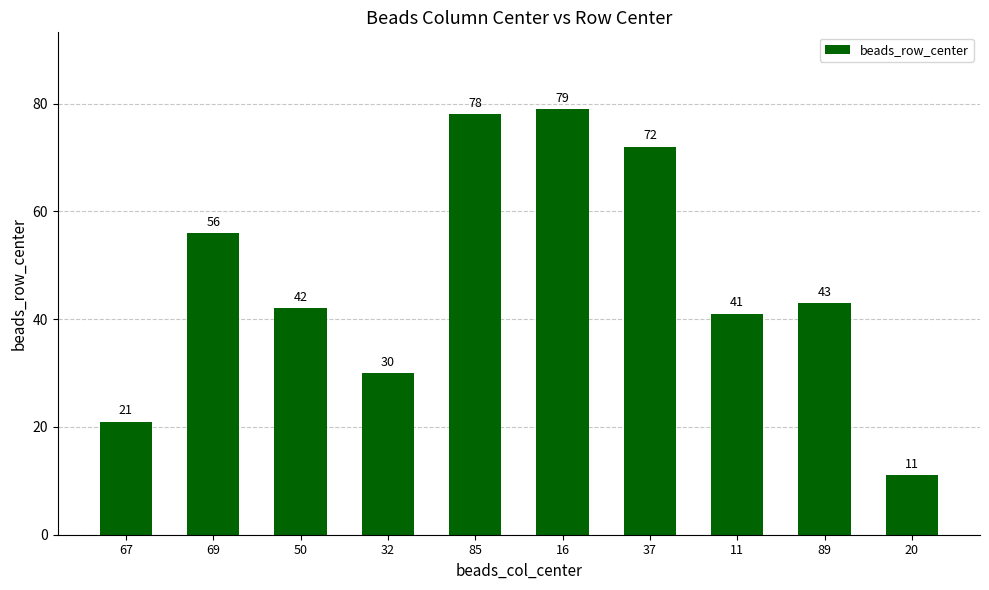

At which category does the chart reach its minimum across all series?

20